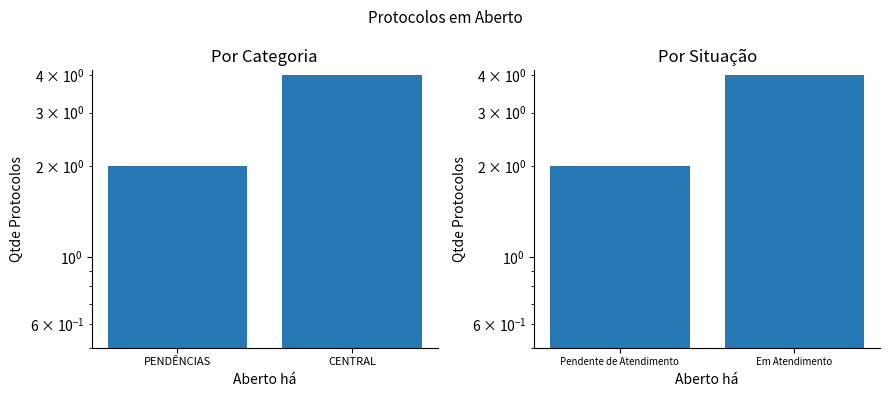

What is the label of the 2nd bar from the left?

CENTRAL